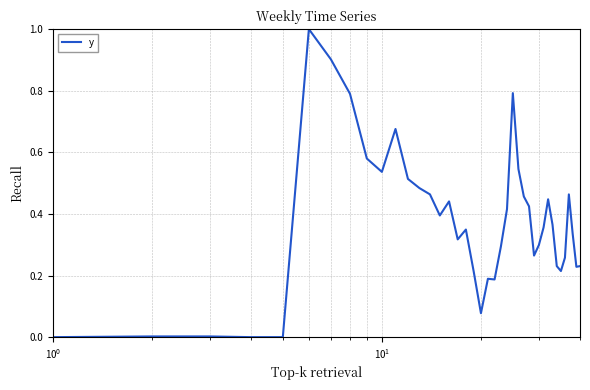

What is the sum of all values?

14.7